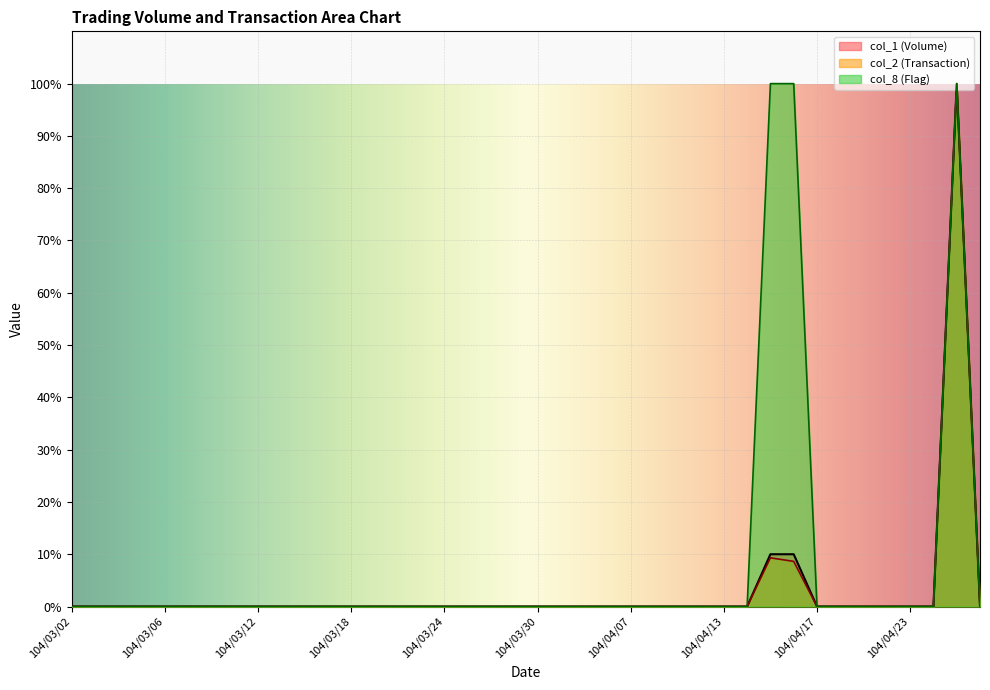

What is the label of the 13th point from the left?

104/03/18